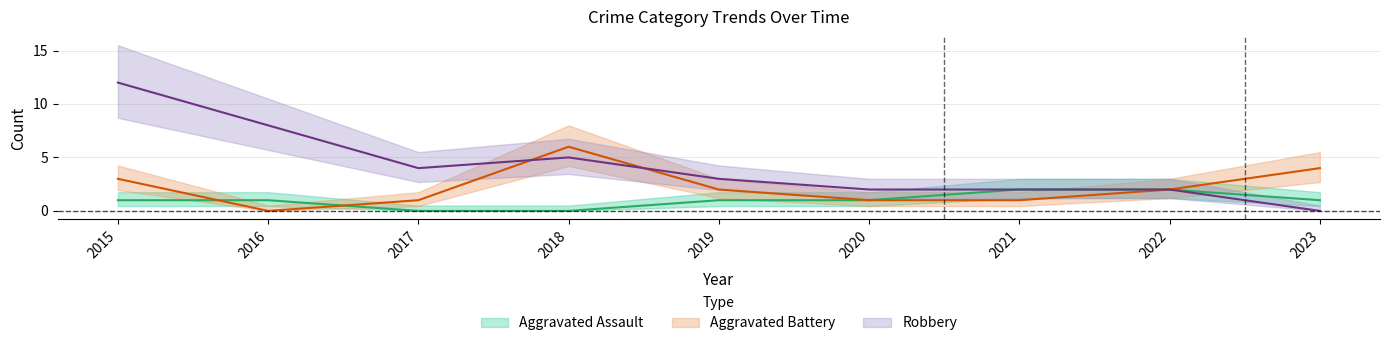

Which has a higher value, 2021 or 2019?

2021